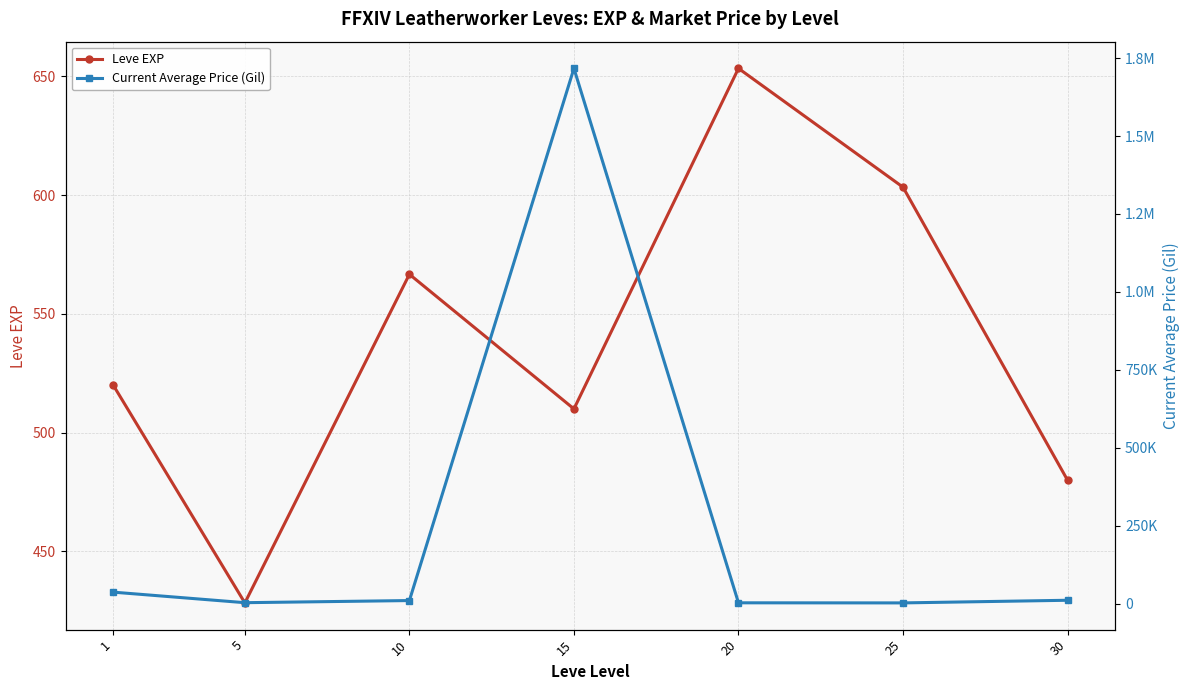

Does the chart display data point markers on the line(s)?

Yes